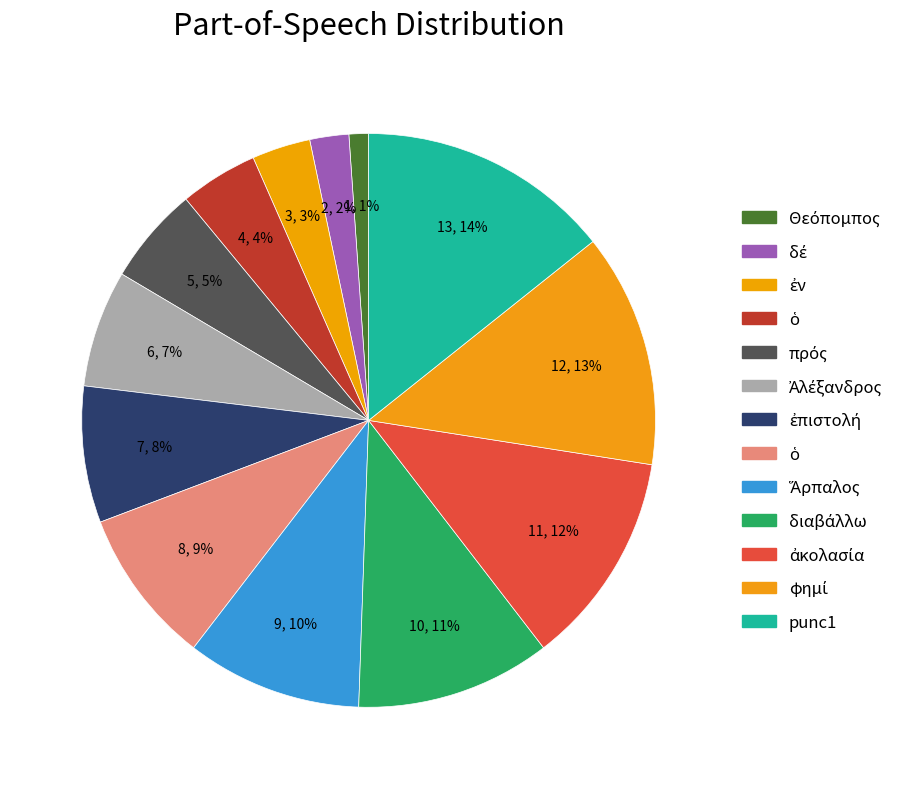

How many segments does this pie chart have?

13